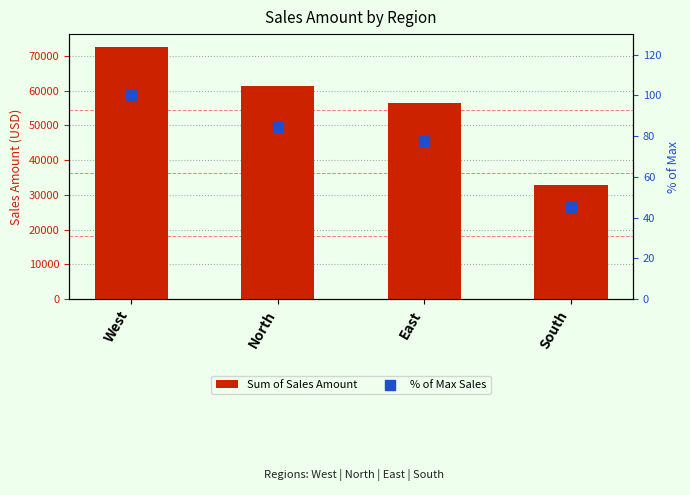

Which series contains the highest Y value?

Sum of Sales Amount